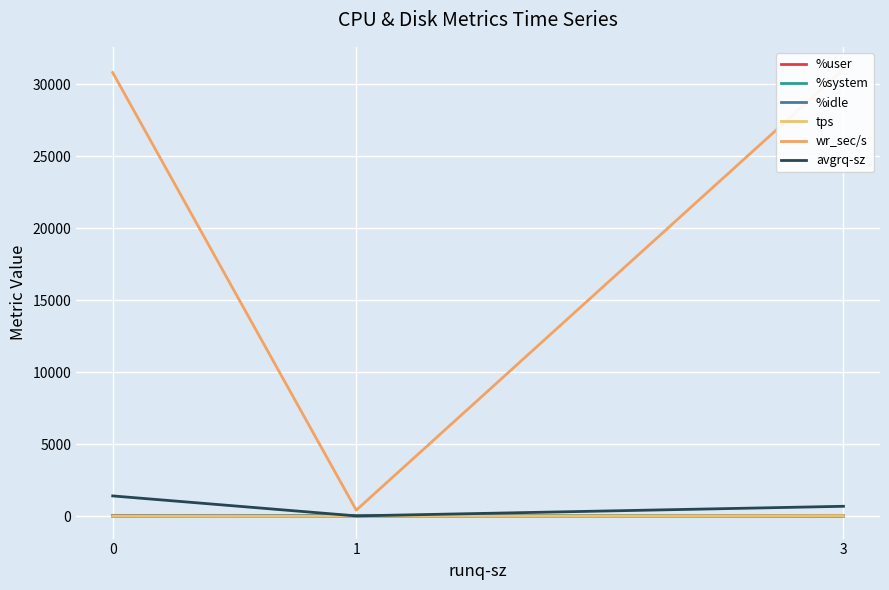

List the series in order of their peak value, lowest first.

%system, tps, %user, %idle, avgrq-sz, wr_sec/s